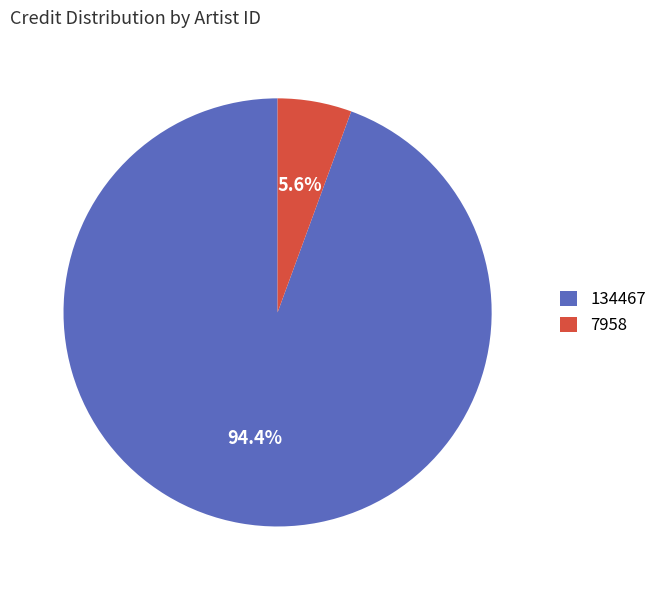

To the nearest percent, what is the combined percentage of 7958 and 134467?

100%